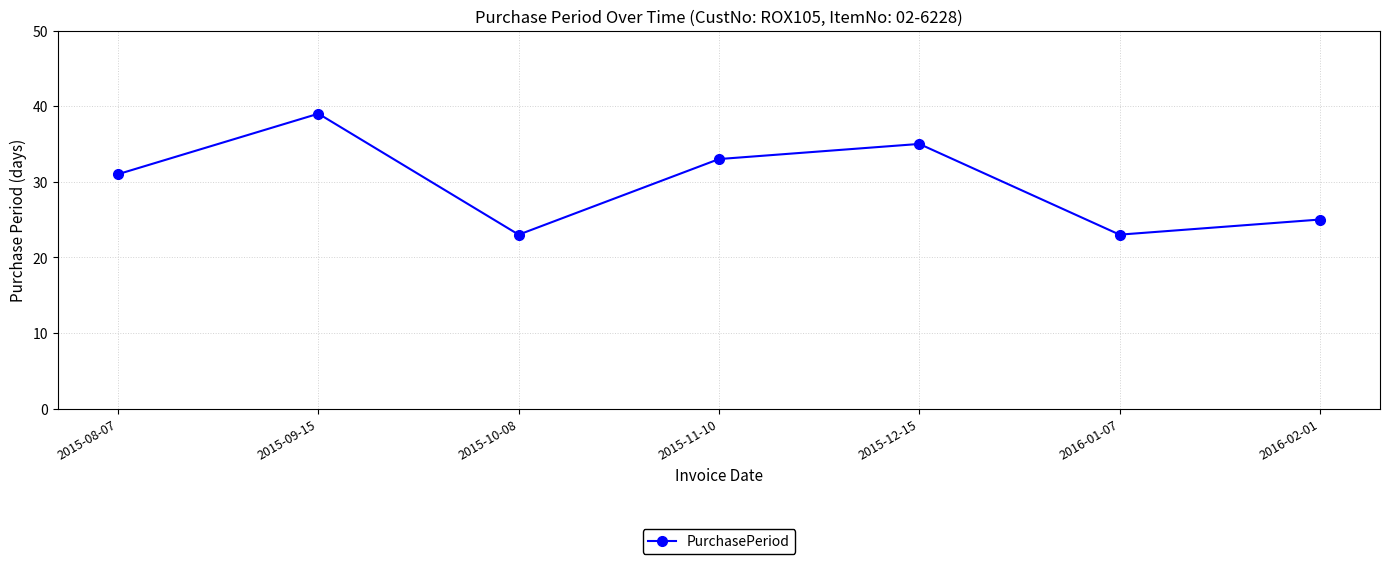

Which category has the highest value across all series?

2015-09-15